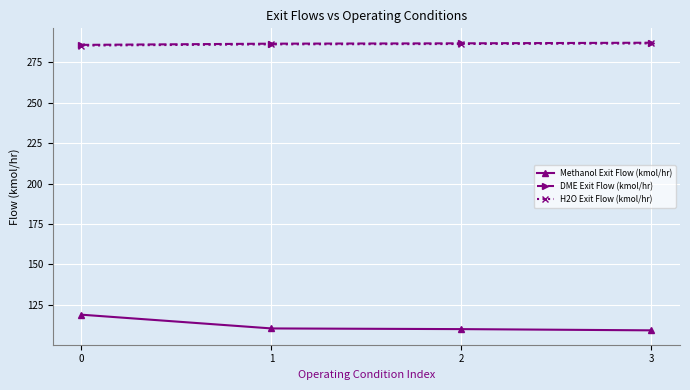

What is the difference between the highest and lowest values at 0?

166.9